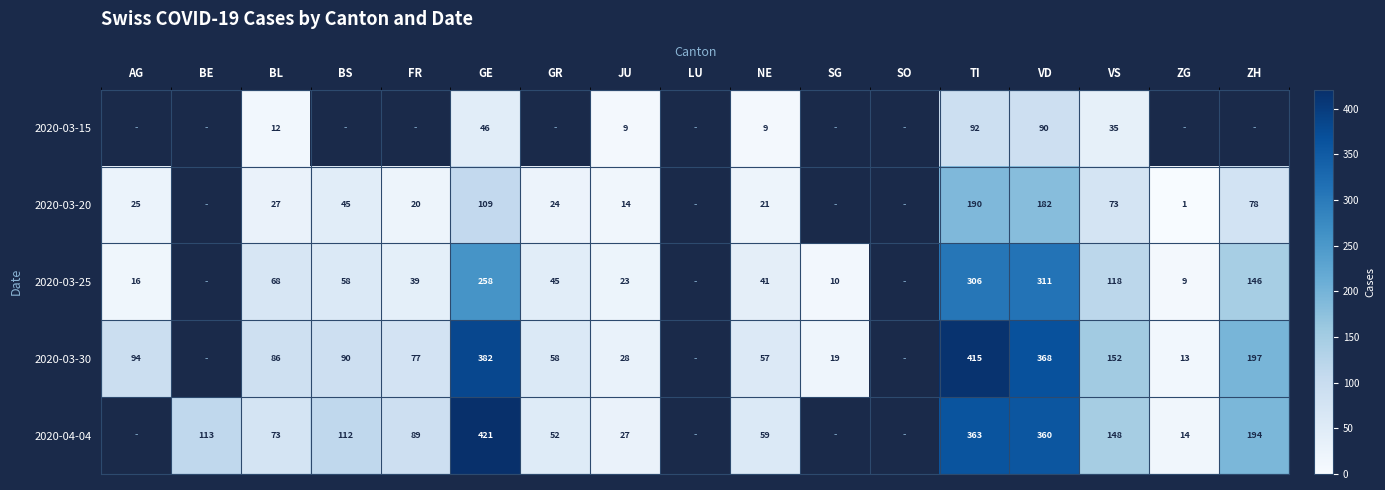

Rank the series at VS from lowest to highest value.

2020-03-15, 2020-03-20, 2020-03-25, 2020-04-04, 2020-03-30